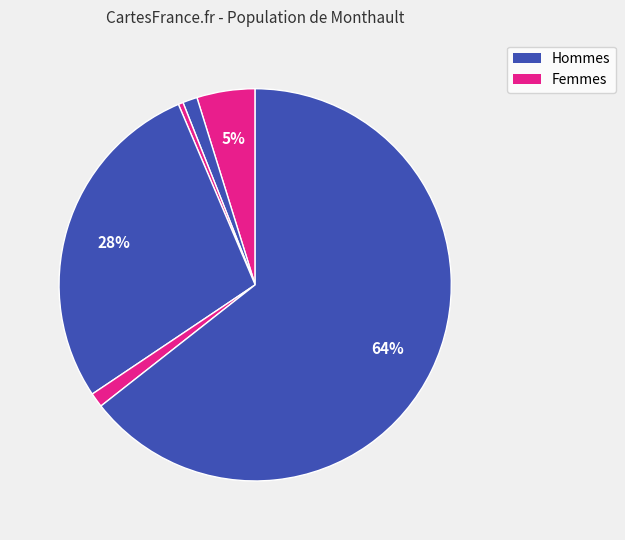

To the nearest percent, what is the average slice percentage?

17%